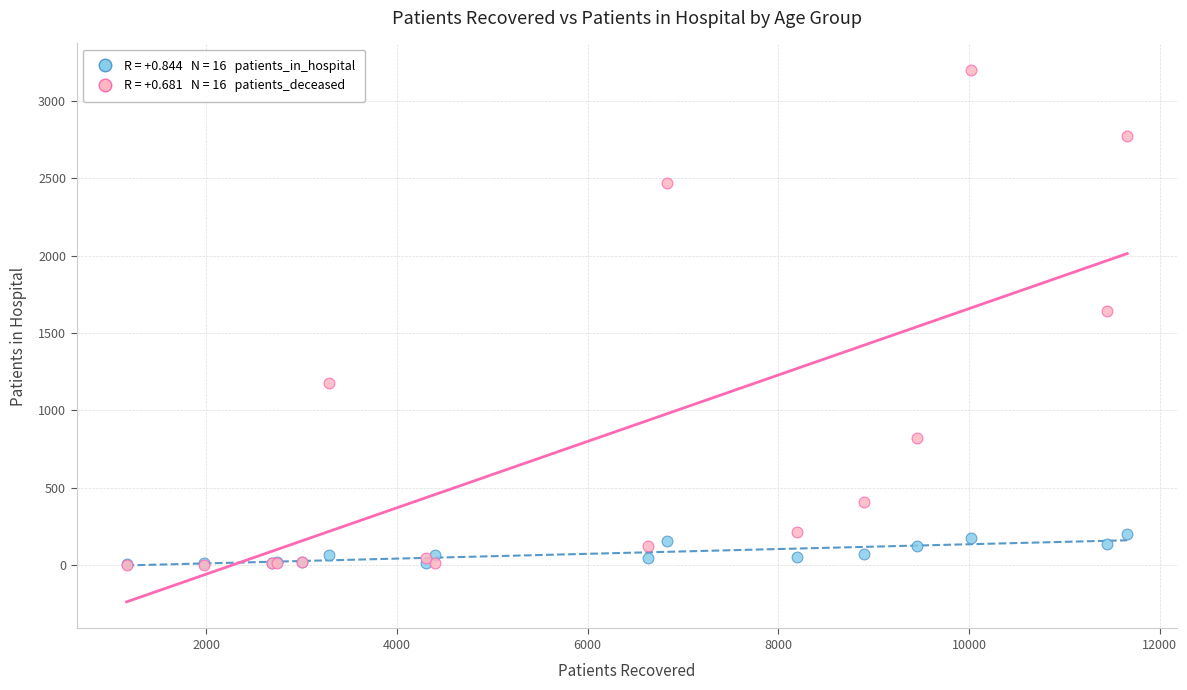

Across all series, what Y value is closest to 1600?

1645